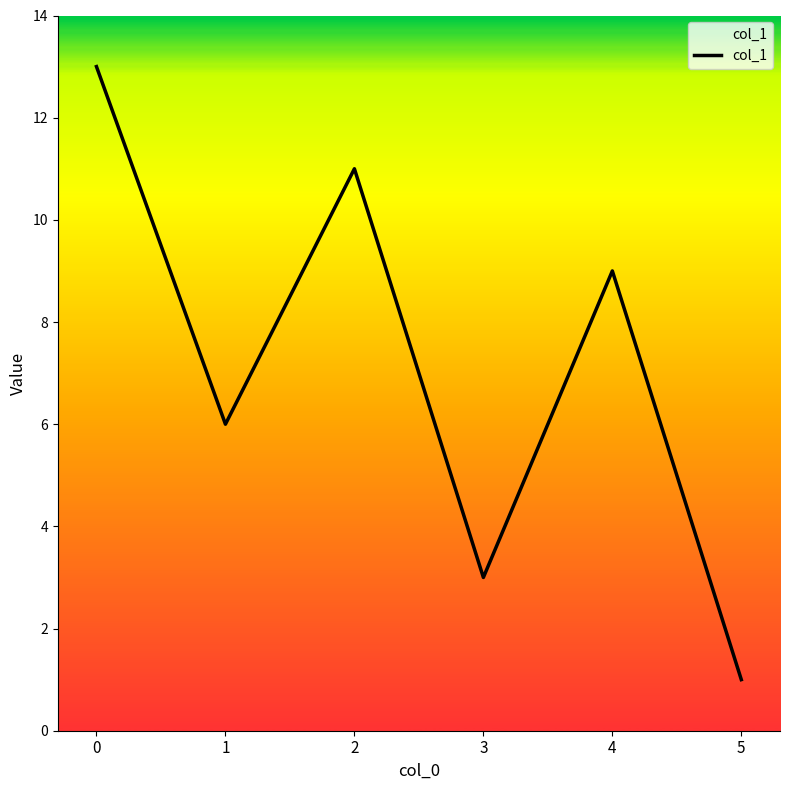

Is this an area chart (filled region under the line)?

No